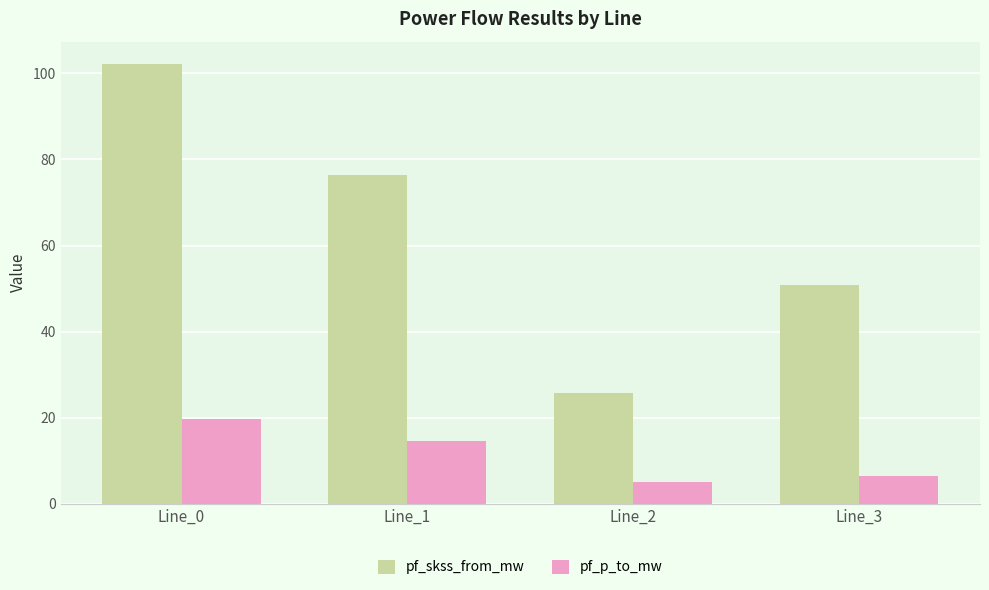

How many values in the pf_p_to_mw series exceed 14?

2